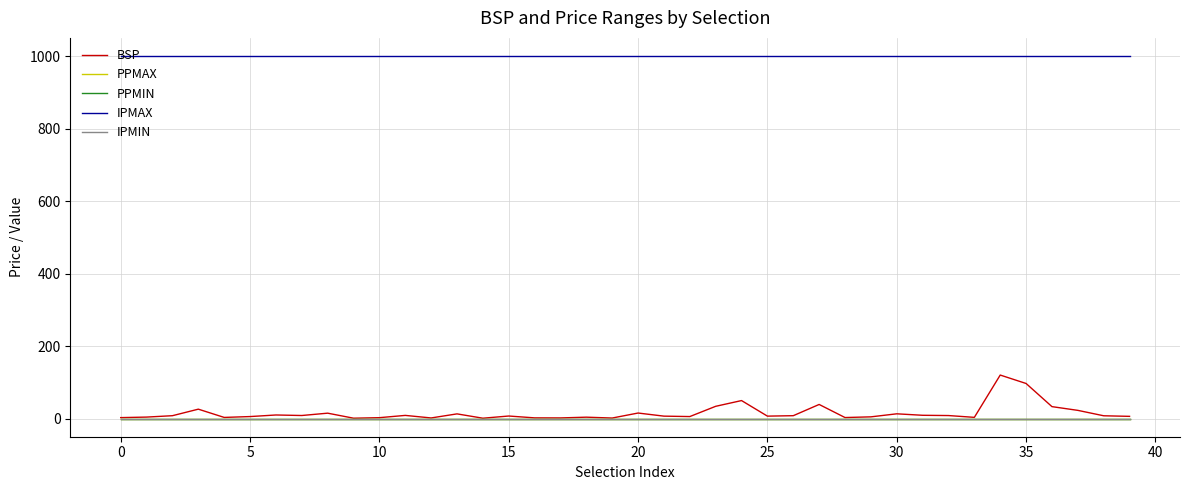

Does the chart display data point markers on the line(s)?

No